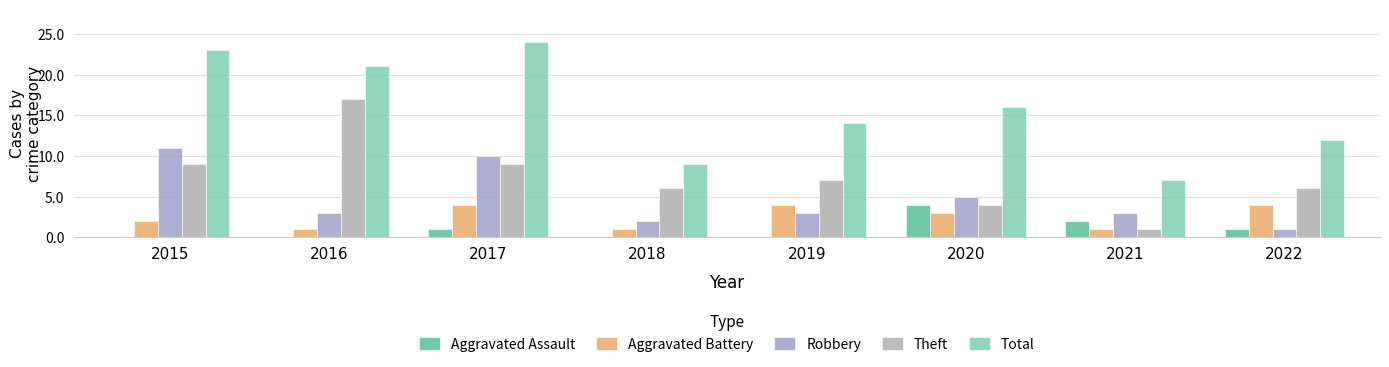

Reading left to right, extract all data points from this chart.

Aggravated Assault: 0	0	1	0	0	4	2	1
Aggravated Battery: 2	1	4	1	4	3	1	4
Robbery: 11	3	10	2	3	5	3	1
Theft: 9	17	9	6	7	4	1	6
Total: 23	21	24	9	14	16	7	12